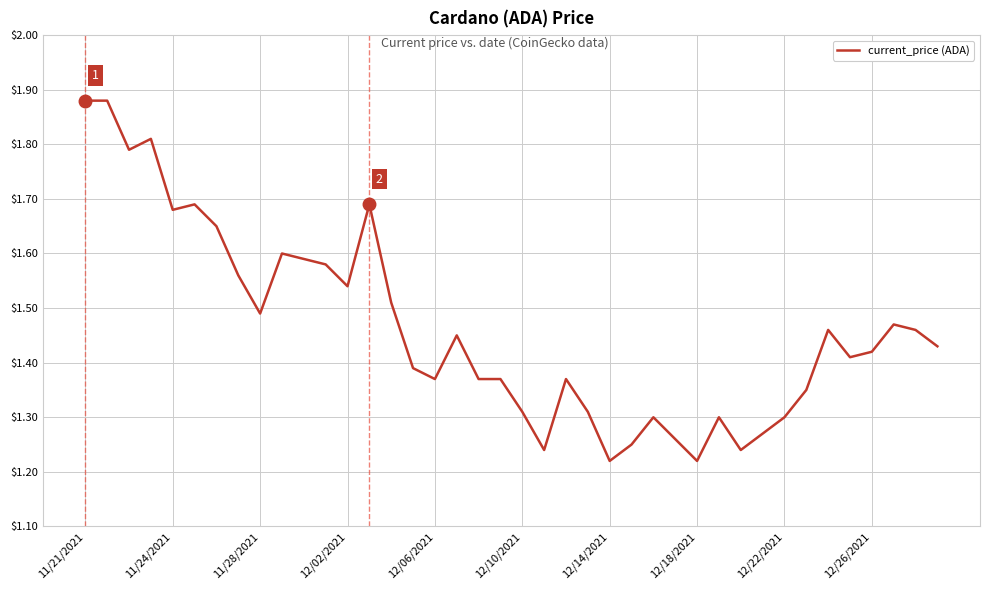

What is the difference between the maximum and minimum values?

0.7